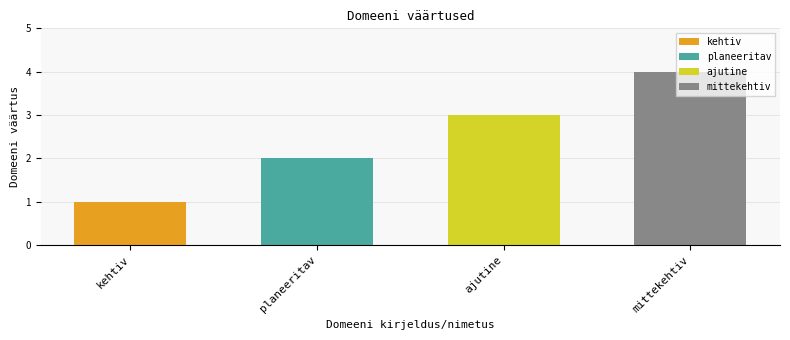

Reading right to left, list all the values displayed in this chart.

mittekehtiv=4	ajutine=3	planeeritav=2	kehtiv=1